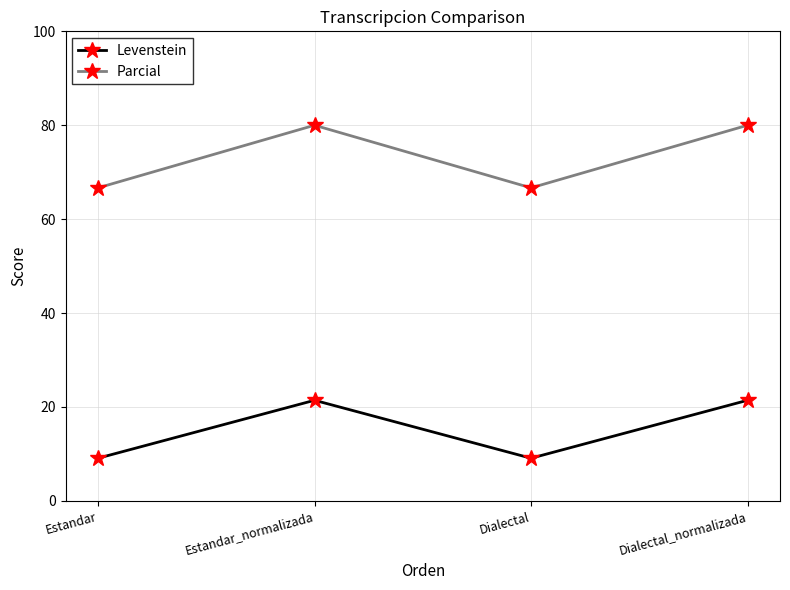

Reading left to right, extract all data points from this chart.

Levenstein: 9.1	21.4	9.1	21.4
Parcial: 66.7	80.0	66.7	80.0